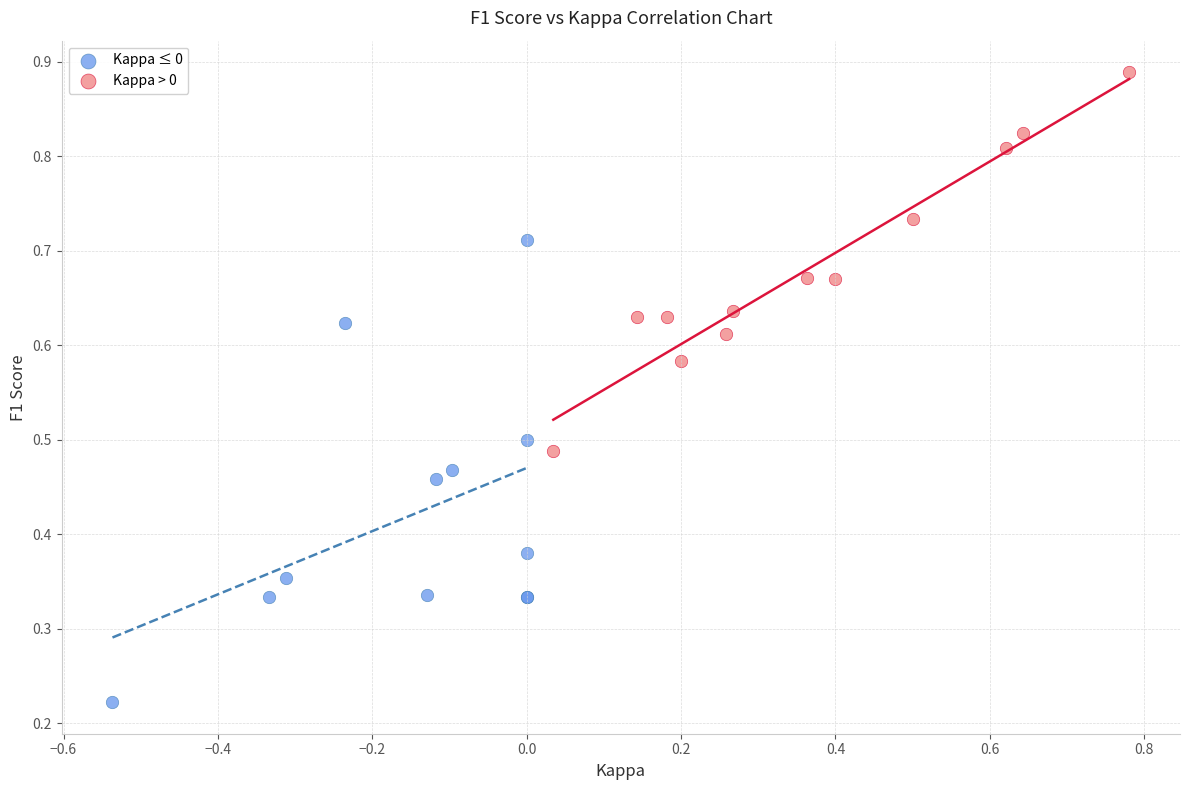

Which series has the largest Y range (max minus min)?

Kappa ≤ 0